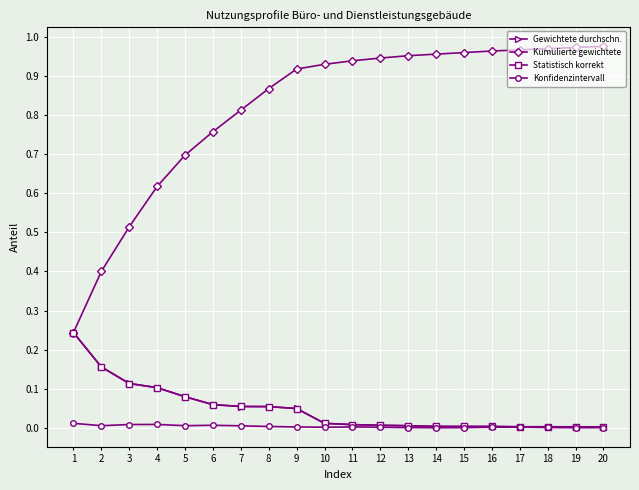

What is the sum of all Kumulierte gewichtete values?

16.3